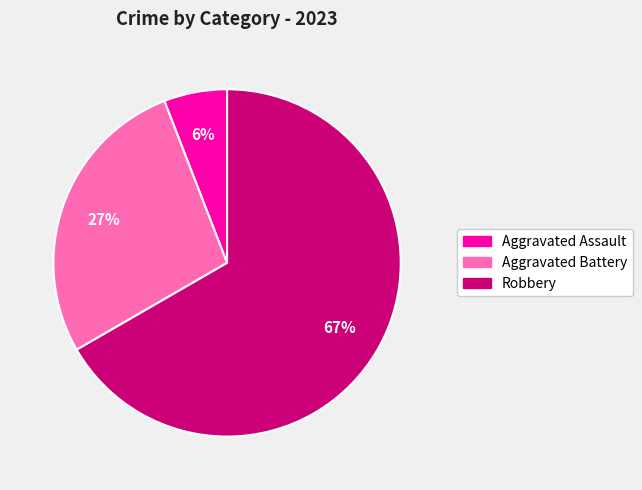

To the nearest percent, what is the difference between the largest and smallest slice percentages?

61%